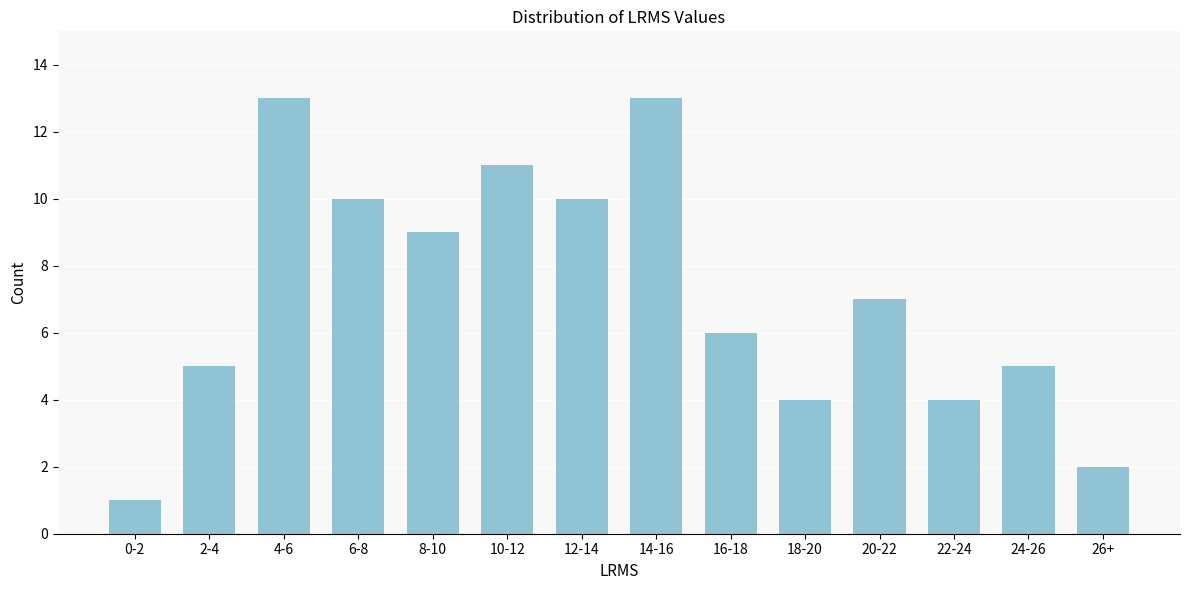

Reading left to right, transcribe all the data shown in this chart.

0-2=1	2-4=5	4-6=13	6-8=10	8-10=9	10-12=11	12-14=10	14-16=13	16-18=6	18-20=4	20-22=7	22-24=4	24-26=5	26+=2